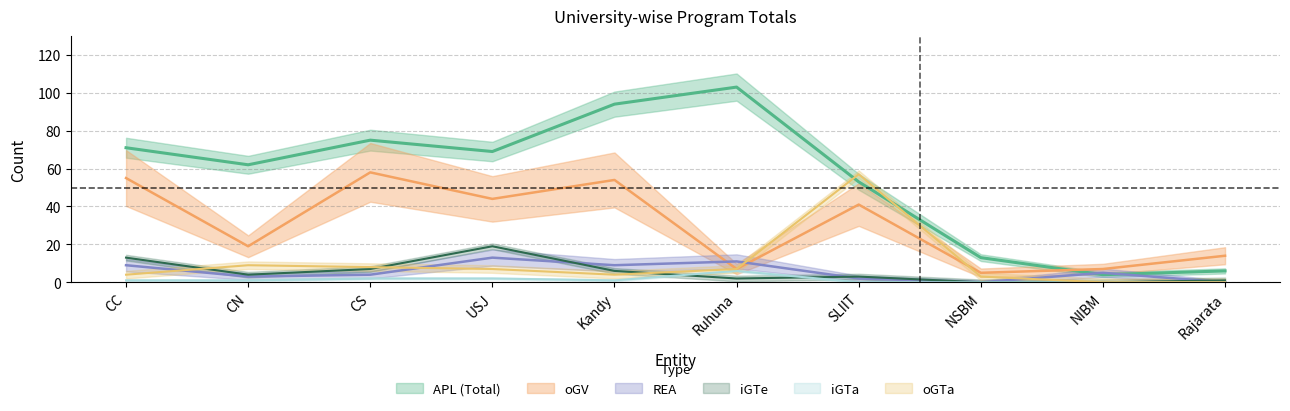

Reading left to right, what are all the values shown in this chart?

APL: CC=71	CN=62	CS=75	USJ=69	Kandy=94	Ruhuna=103	SLIIT=53	NSBM=13	NIBM=4	Rajarata=6
oGV: CC=55	CN=19	CS=58	USJ=44	Kandy=54	Ruhuna=7	SLIIT=41	NSBM=5	NIBM=7	Rajarata=14
iGTe: CC=13	CN=4	CS=7	USJ=19	Kandy=6	Ruhuna=2	SLIIT=3	NSBM=0	NIBM=0	Rajarata=1
iGTa: CC=1	CN=1	CS=2	USJ=2	Kandy=1	Ruhuna=6	SLIIT=0	NSBM=0	NIBM=0	Rajarata=0
REA: CC=9	CN=3	CS=4	USJ=13	Kandy=9	Ruhuna=11	SLIIT=2	NSBM=0	NIBM=5	Rajarata=0
oGTa: CC=4	CN=9	CS=8	USJ=7	Kandy=4	Ruhuna=7	SLIIT=57	NSBM=3	NIBM=0	Rajarata=0